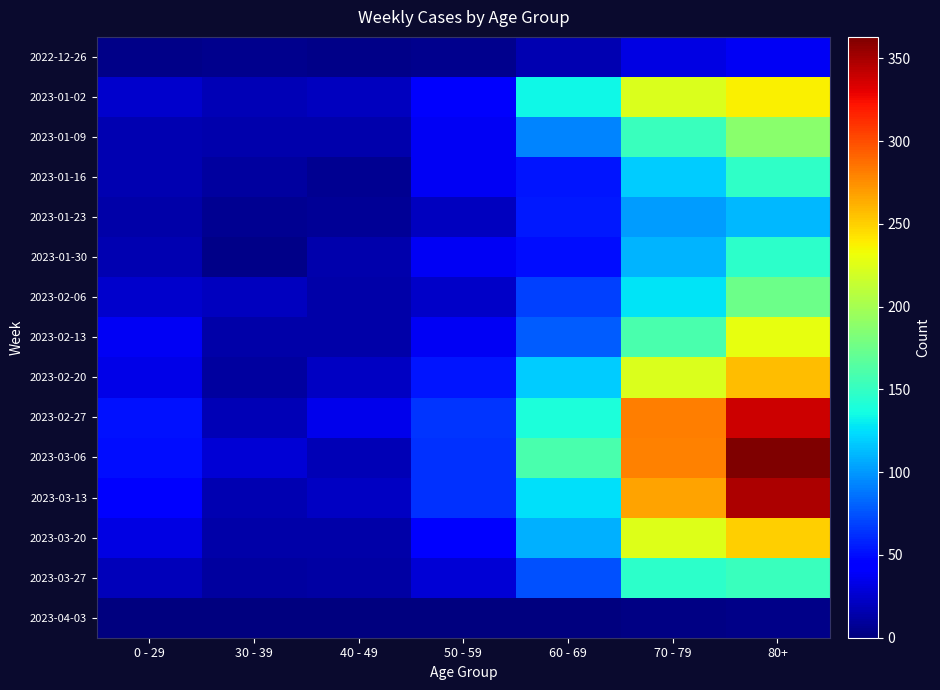

Which series has the largest total across all categories?

2023-03-06